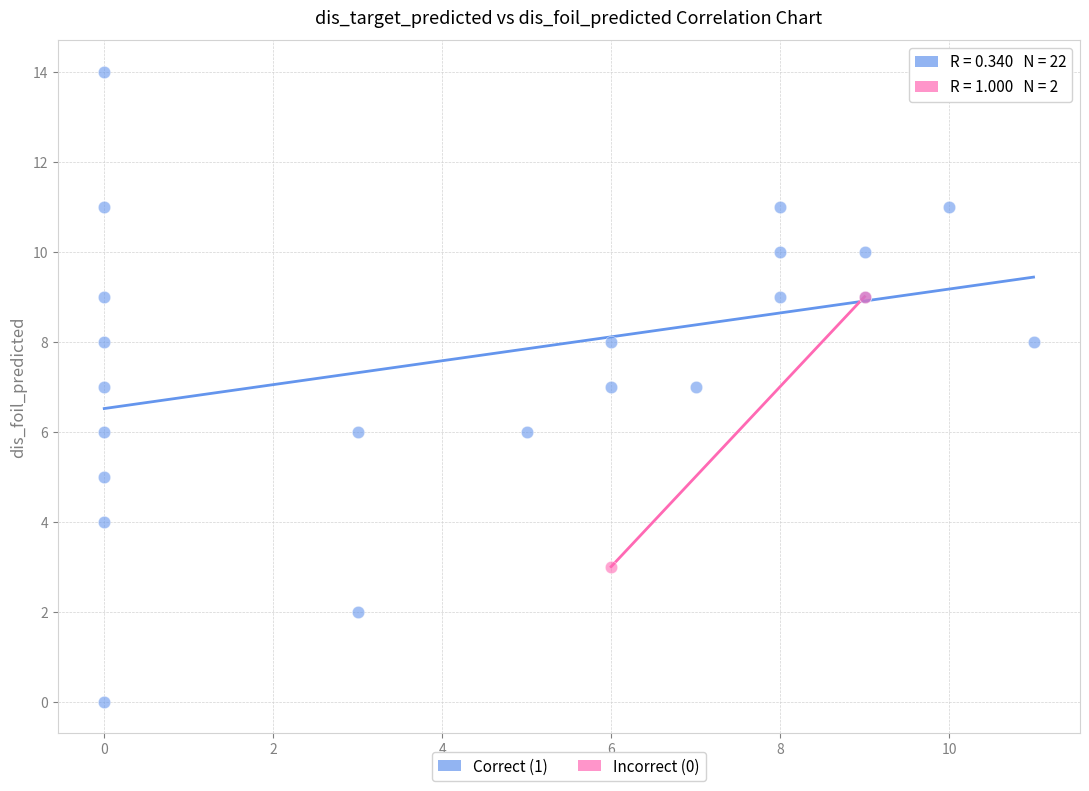

Which series has the largest Y range (max minus min)?

Correct (1)